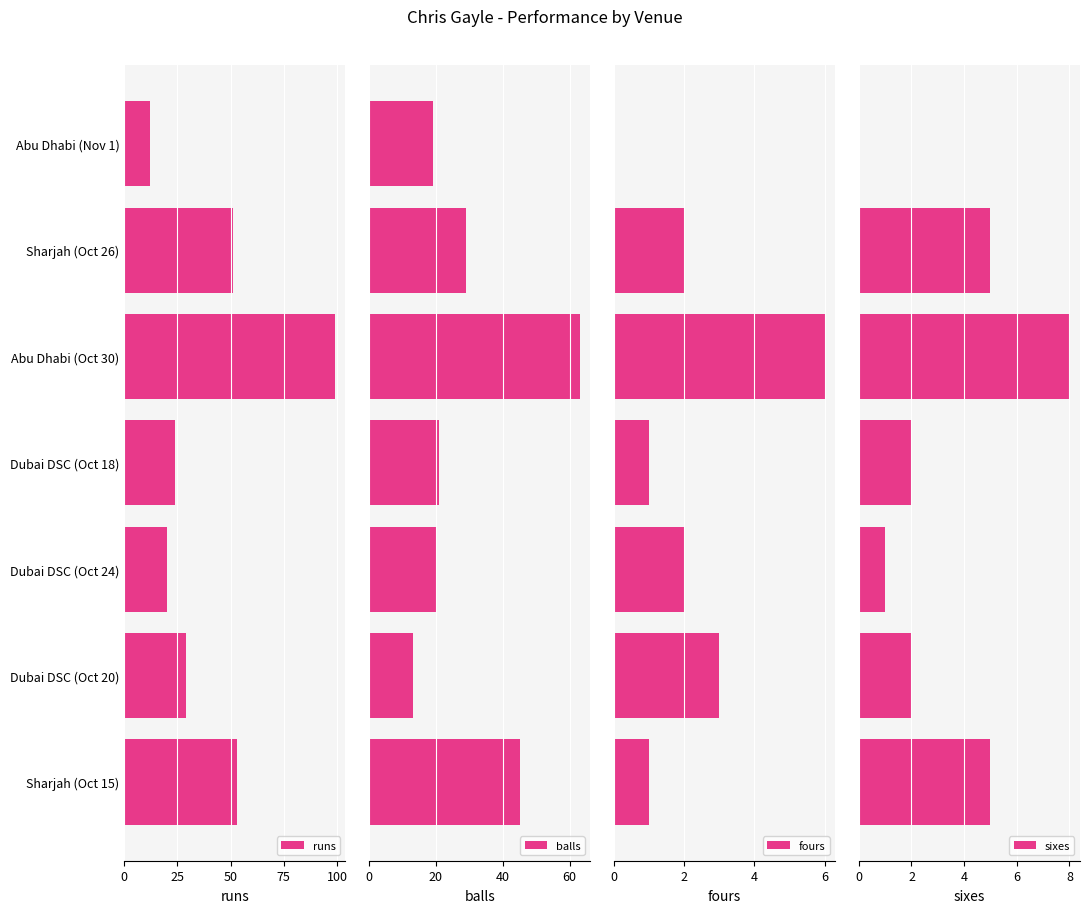

Are the bars grouped side by side (vs. stacked)?

Yes